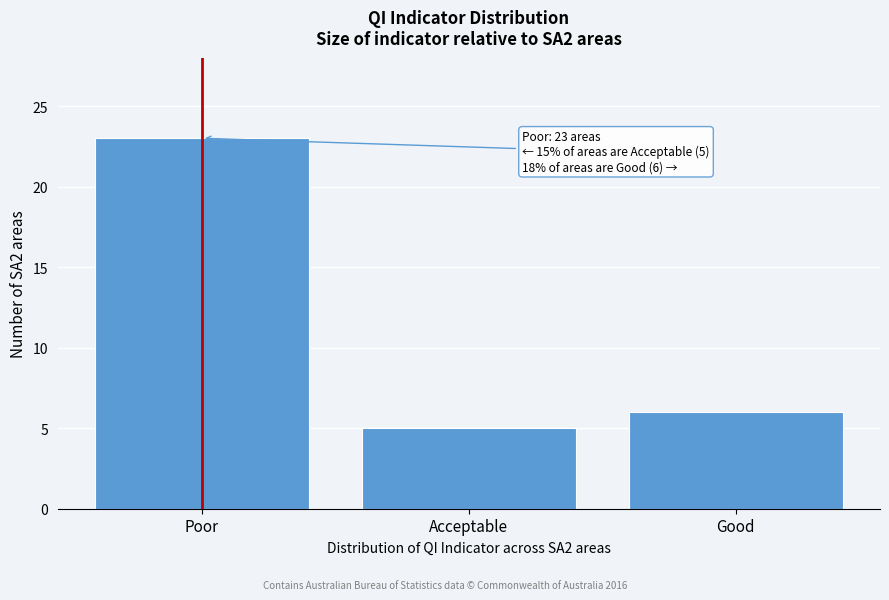

Reading left to right, extract all data points from this chart.

Poor=23	Acceptable=5	Good=6